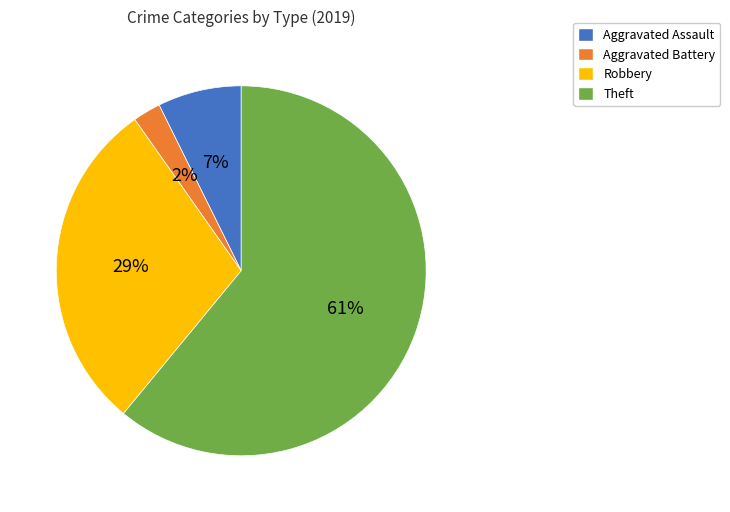

Does Theft account for over 50% of the chart?

Yes